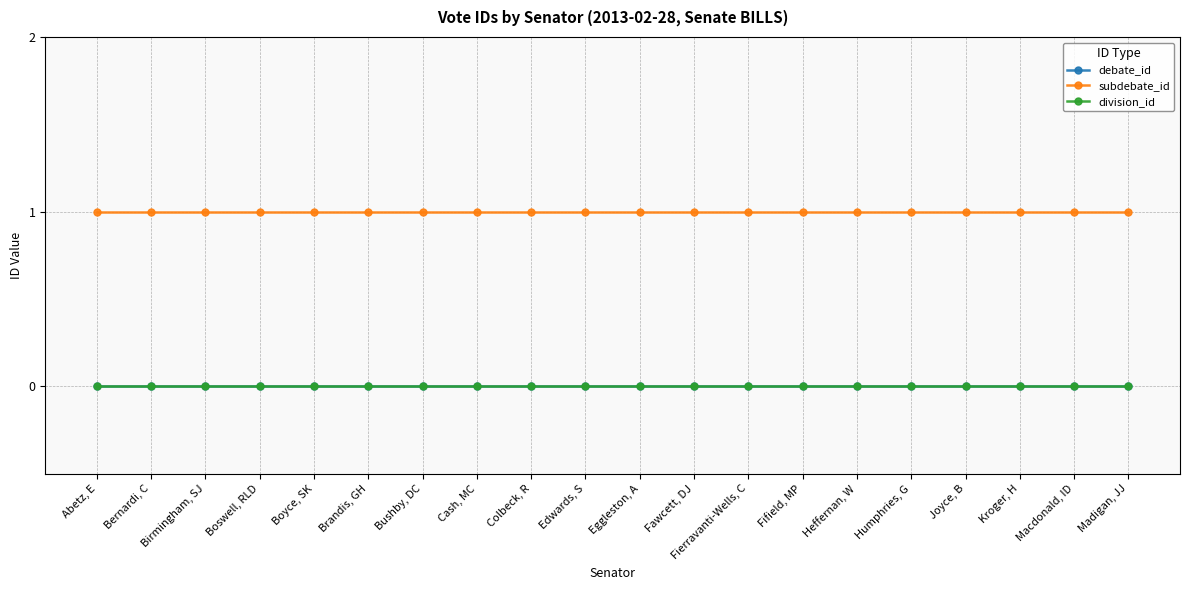

Reading right to left, what are all the values shown in this chart?

debate_id: 0	0	0	0	0	0	0	0	0	0	0	0	0	0	0	0	0	0	0	0
subdebate_id: 1	1	1	1	1	1	1	1	1	1	1	1	1	1	1	1	1	1	1	1
division_id: 0	0	0	0	0	0	0	0	0	0	0	0	0	0	0	0	0	0	0	0